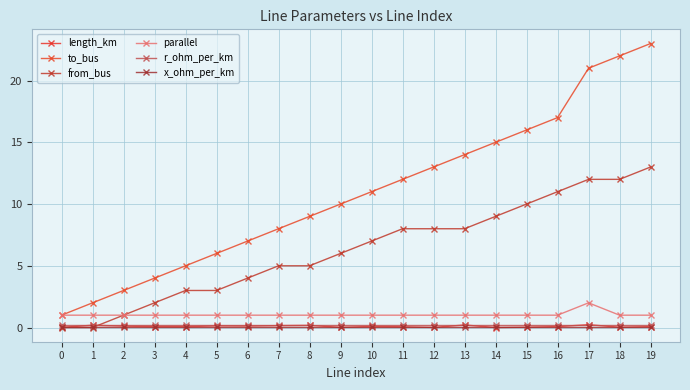

How many categories are shown in the chart?

20